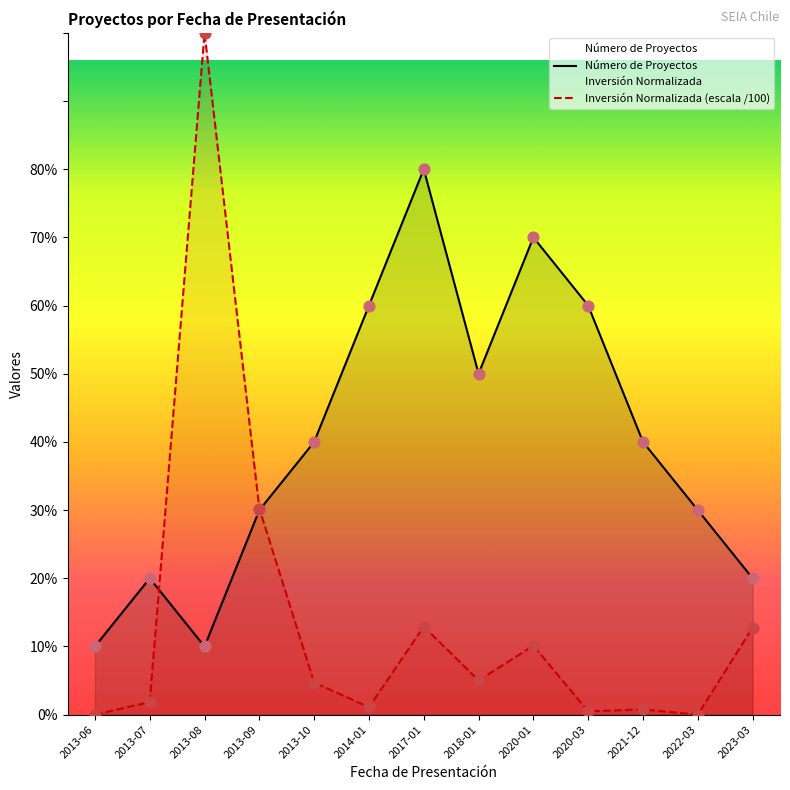

At how many categories does at least one series exceed 6?

3